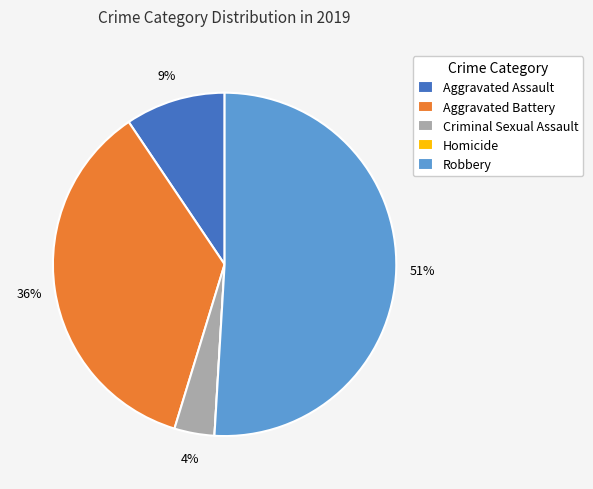

To the nearest percent, what is the combined percentage of Criminal Sexual Assault and Aggravated Battery?

40%